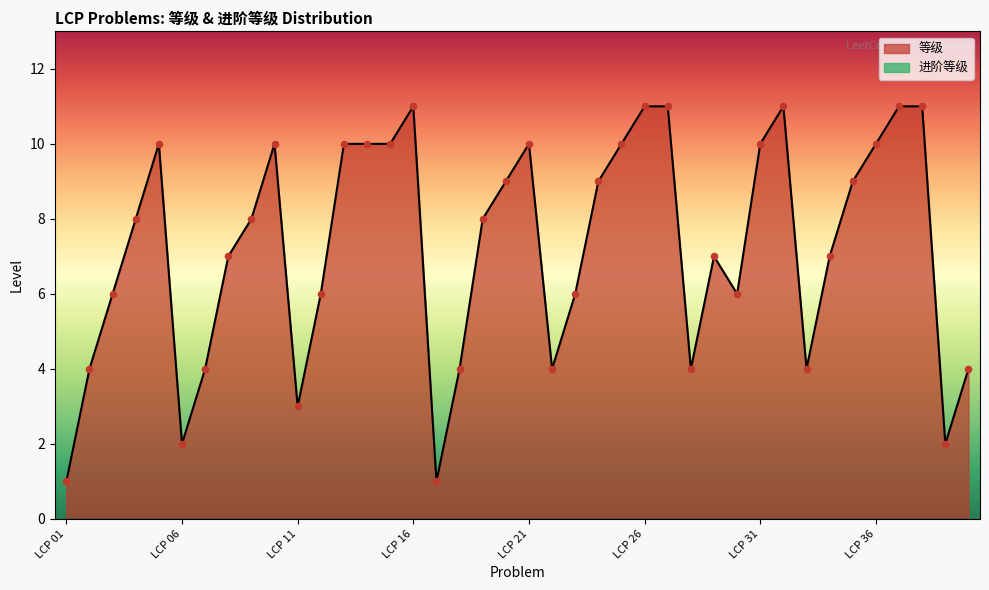

What is the change in value from LCP 17 to LCP 38?

+10